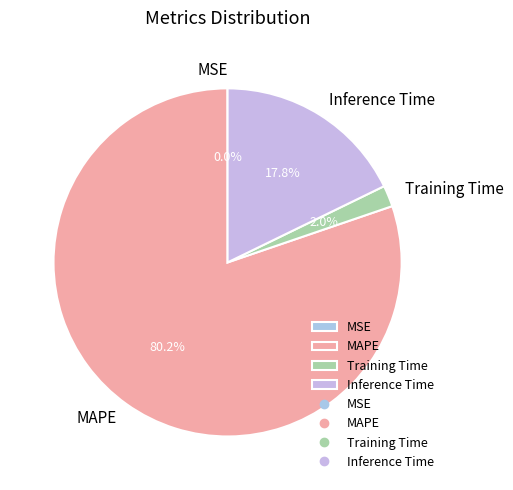

To the nearest percent, what is the average slice percentage?

25%